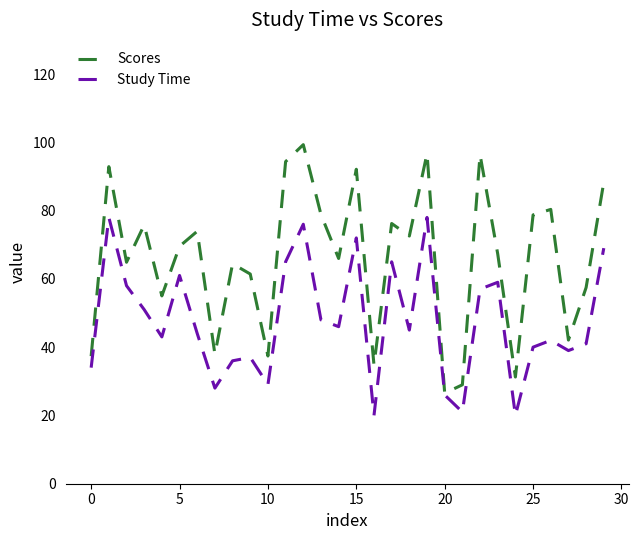

Which series has the largest total across all categories?

Scores